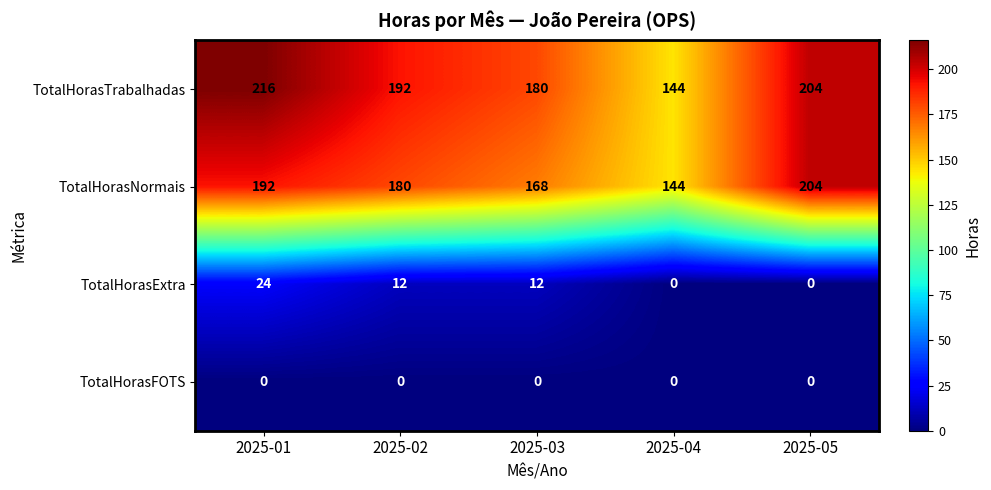

Count the number of categories in the chart.

5